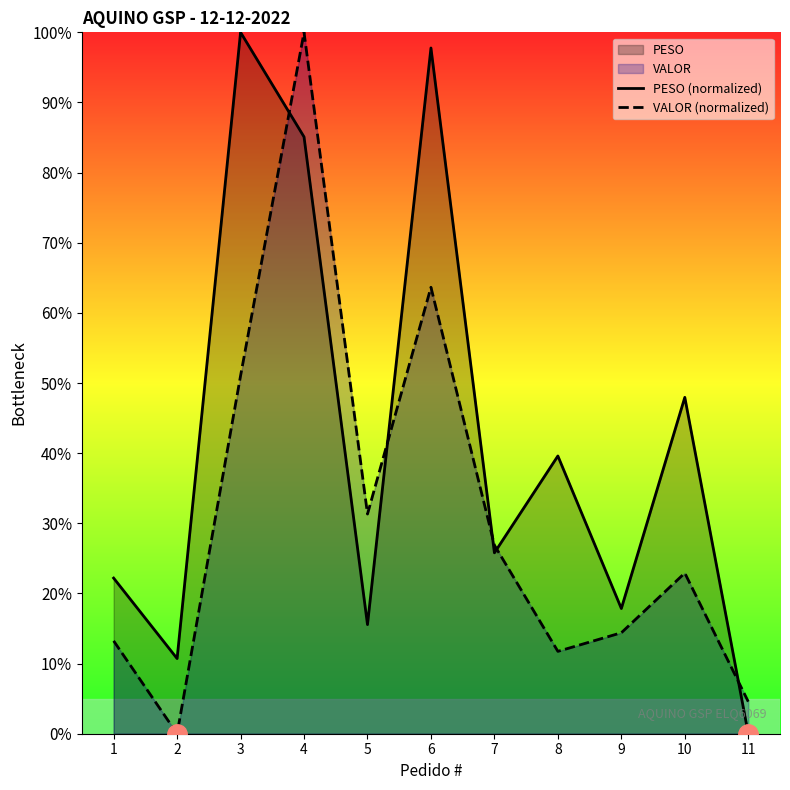

True or false: PESO (normalized) and VALOR (normalized) intersect in this chart.

True